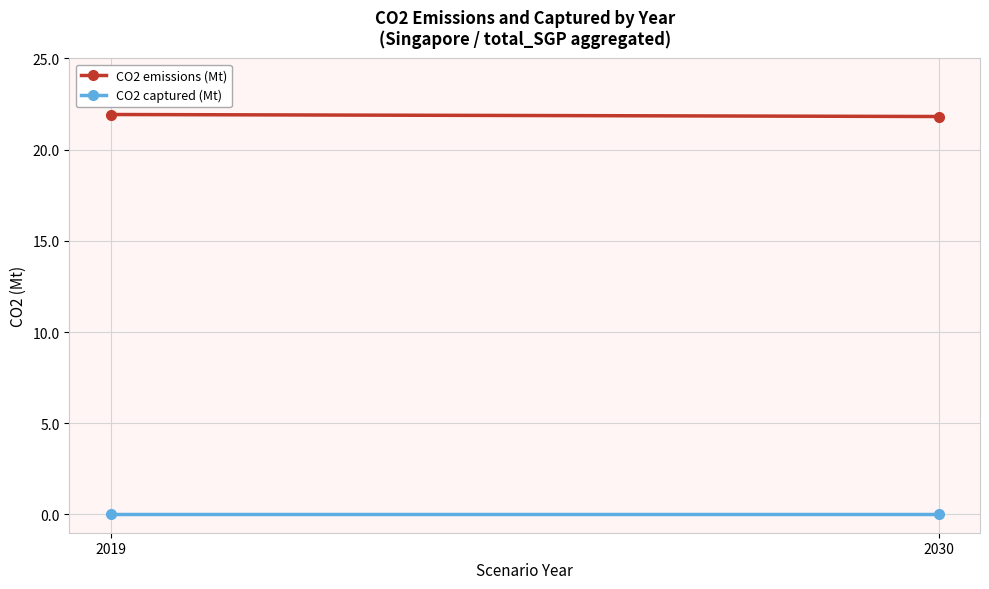

Count the number of categories in the chart.

2